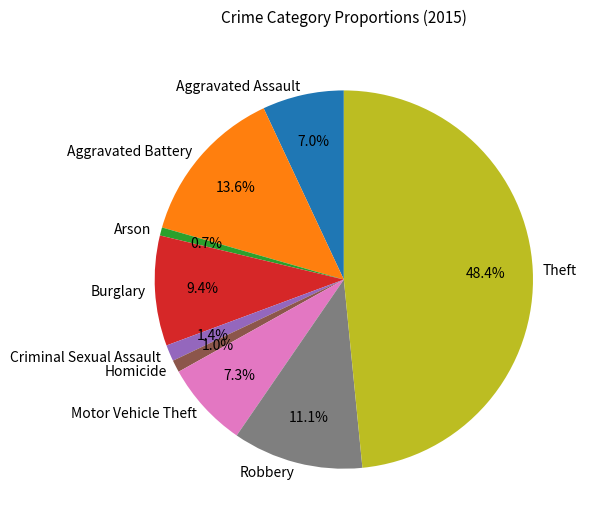

Is there any slice that represents more than half of the pie?

No